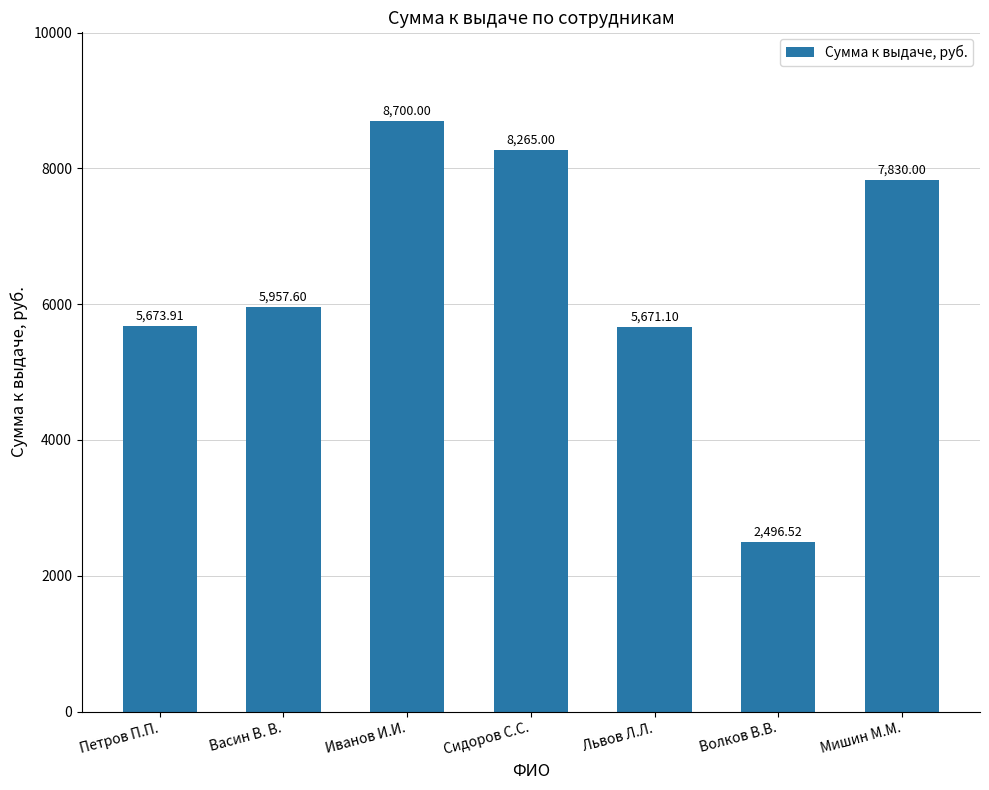

How many values are below 5957?

3